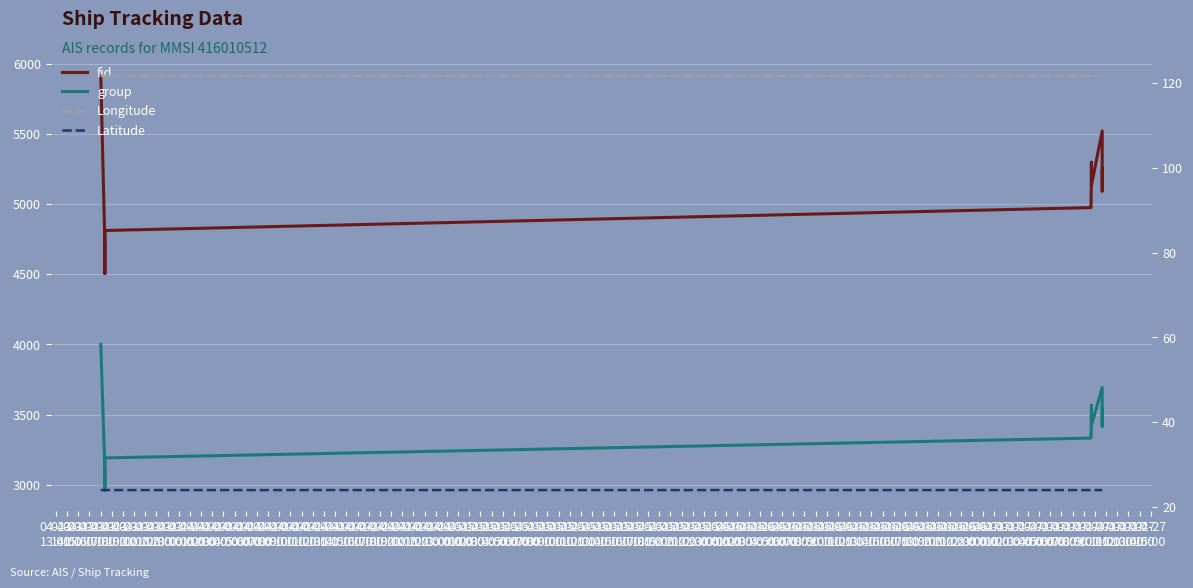

What is the sum of the Latitude values at 04-23
15:00 and 04-23
16:00?

48.0